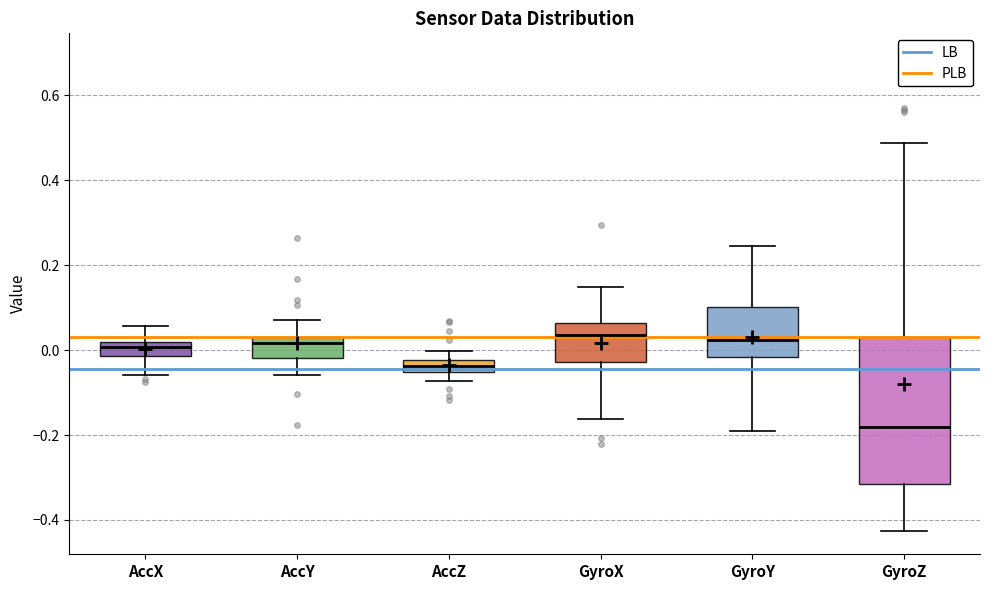

Where does the median line of the box for AccZ sit on the y-axis? The values are not printed on the chart, so give them approximately, as read against the axis.

-0.04